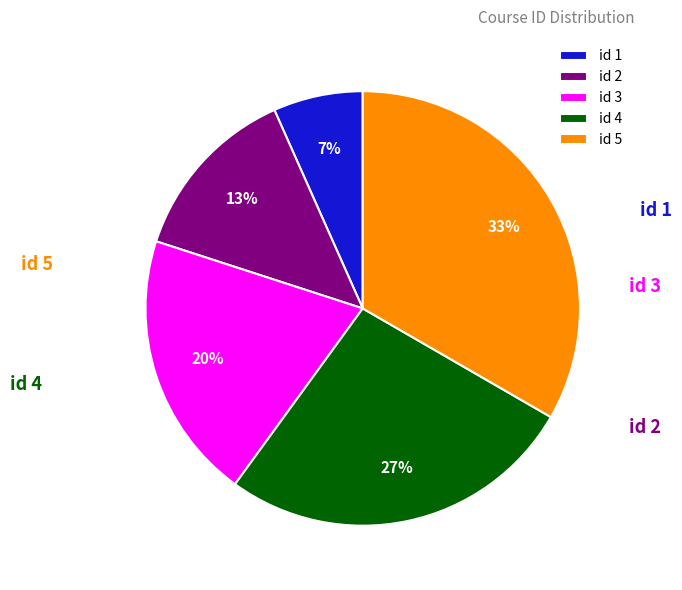

How many slices are in this pie chart?

5